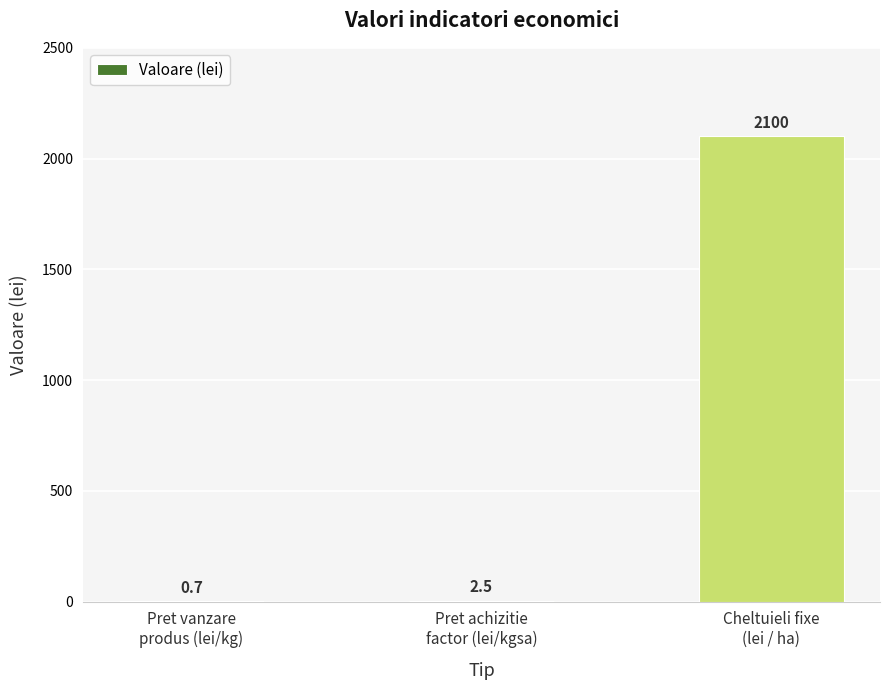

The chart shows a value of 2.5 at Pret achizitie
factor (lei/kgsa). True or false?

True